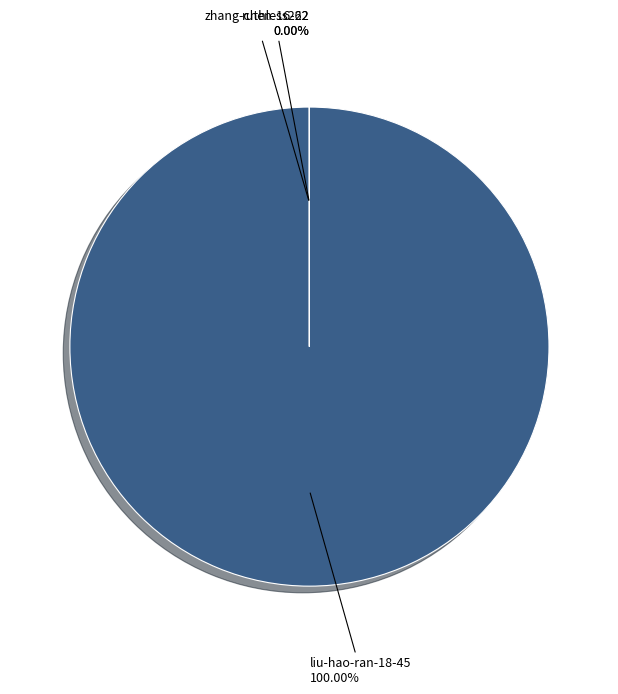

To the nearest percent, what portion does liu-hao-ran-18-45 represent?

100%